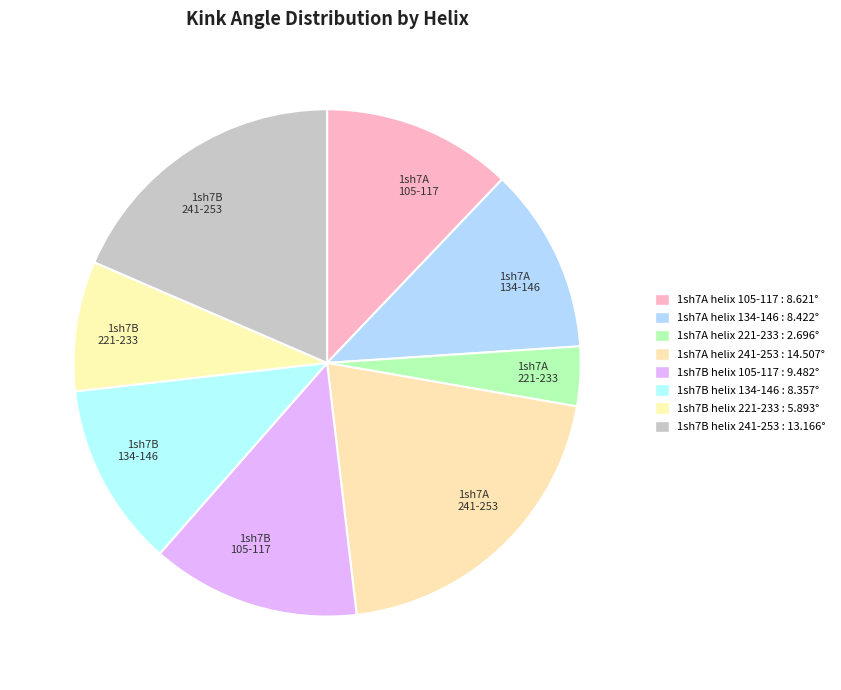

Approximately how many times larger is the value at 1sh7B 221-233 compared to 1sh7B 105-117?

0.6